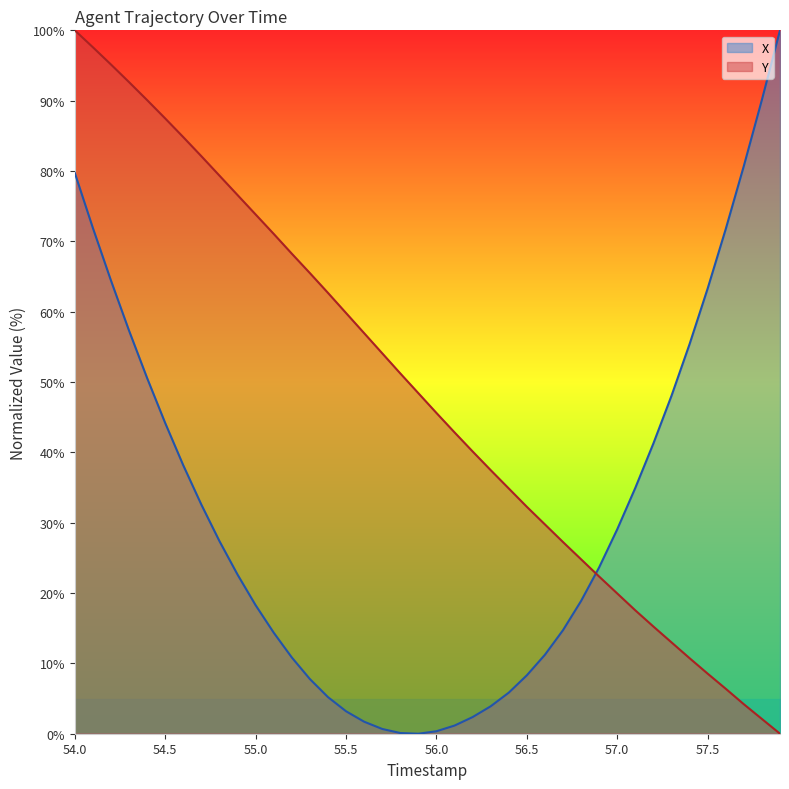

What are all the series names shown in the legend?

X, Y